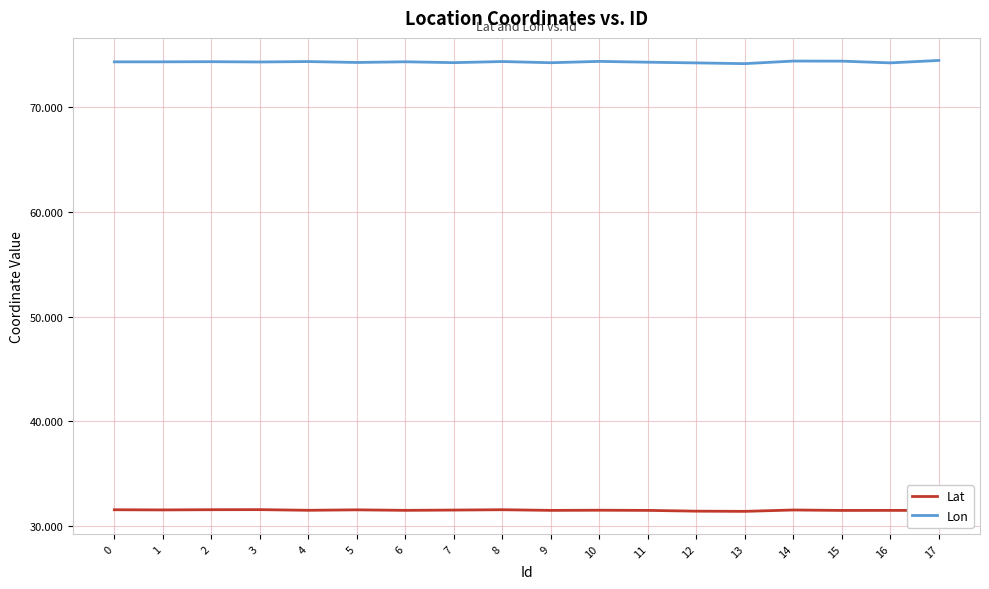

What is the minimum value shown in the chart?

31.4